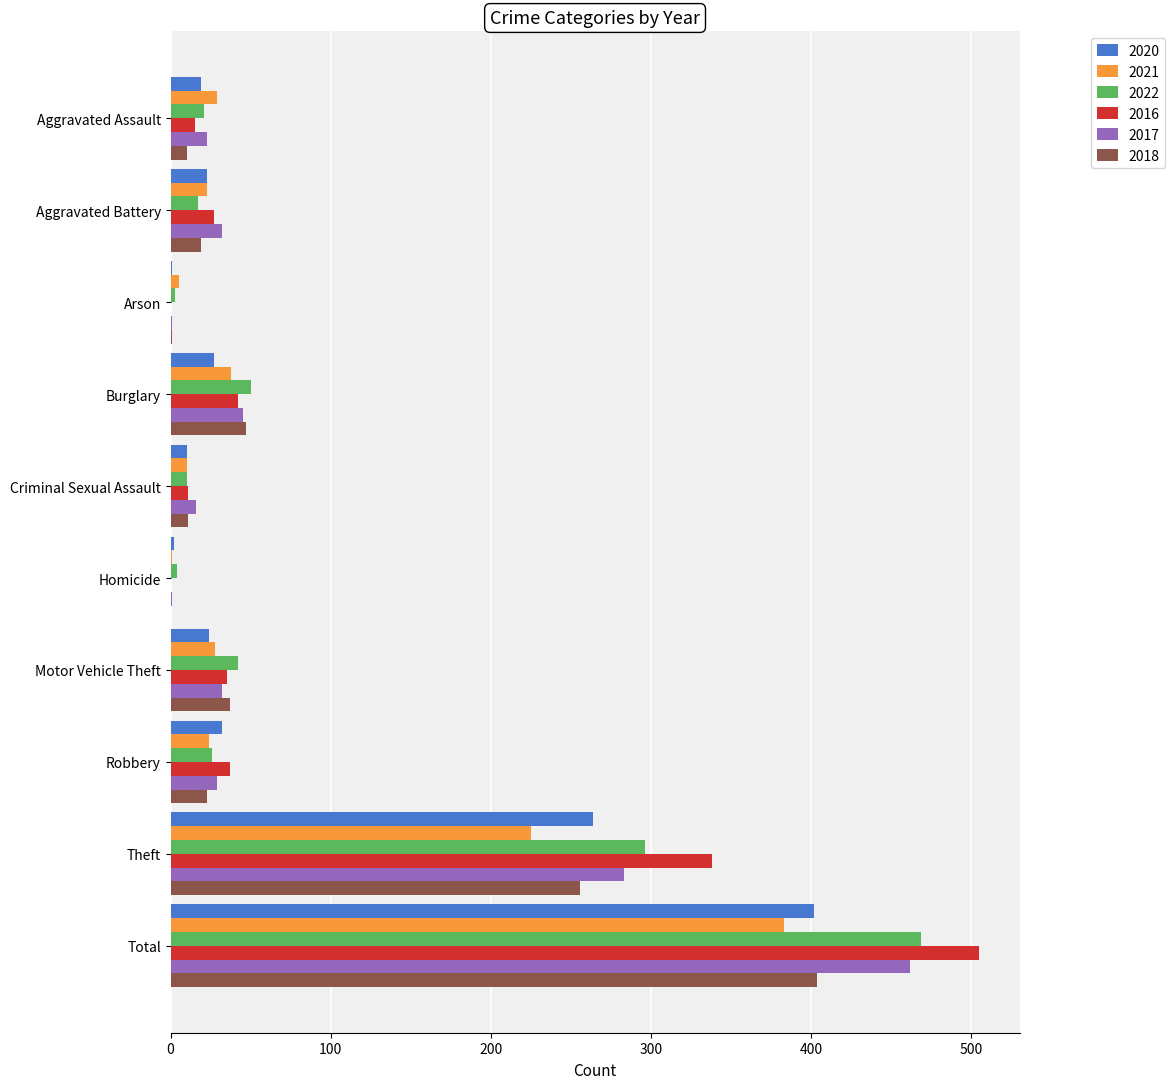

Where is 2016 nearest to the value 252?

Theft